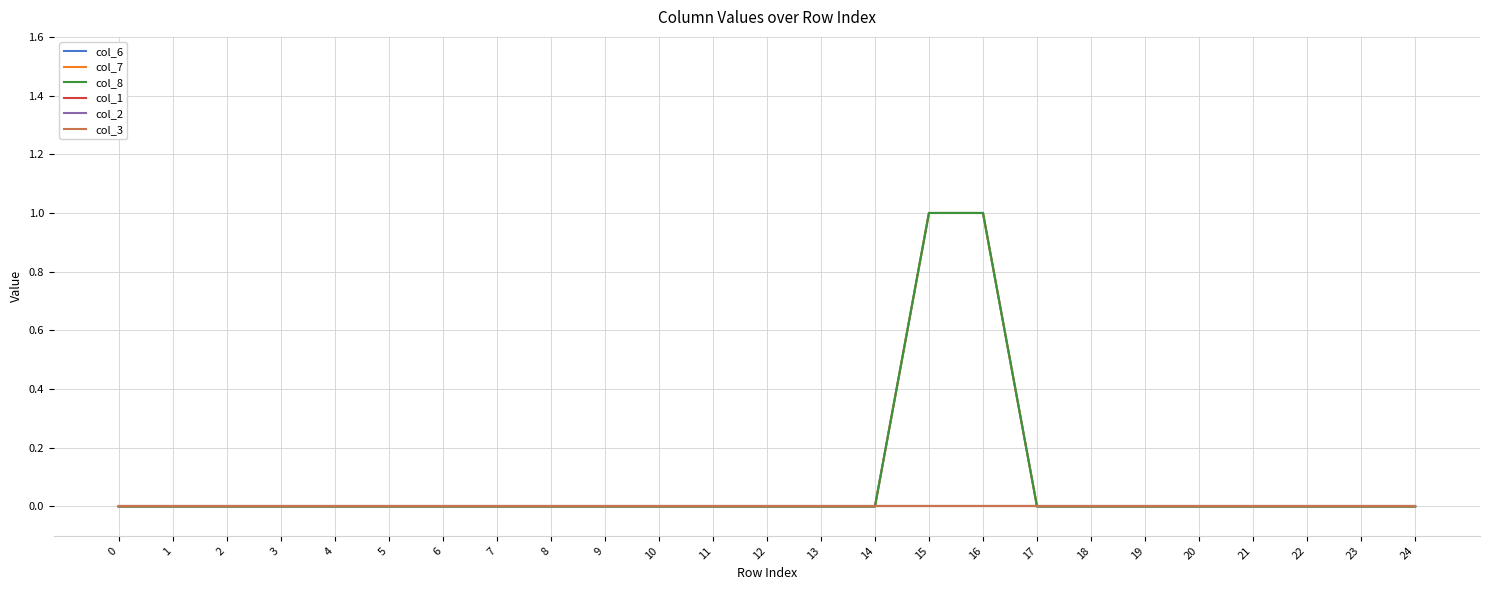

Reading left to right, transcribe all the data shown in this chart.

col_6: 0	0	0	0	0	0	0	0	0	0	0	0	0	0	0	1	1	0	0	0	0	0	0	0	0
col_7: 0	0	0	0	0	0	0	0	0	0	0	0	0	0	0	1	1	0	0	0	0	0	0	0	0
col_8: 0	0	0	0	0	0	0	0	0	0	0	0	0	0	0	1	1	0	0	0	0	0	0	0	0
col_1: 0	0	0	0	0	0	0	0	0	0	0	0	0	0	0	0	0	0	0	0	0	0	0	0	0
col_2: 0	0	0	0	0	0	0	0	0	0	0	0	0	0	0	0	0	0	0	0	0	0	0	0	0
col_3: 0	0	0	0	0	0	0	0	0	0	0	0	0	0	0	0	0	0	0	0	0	0	0	0	0